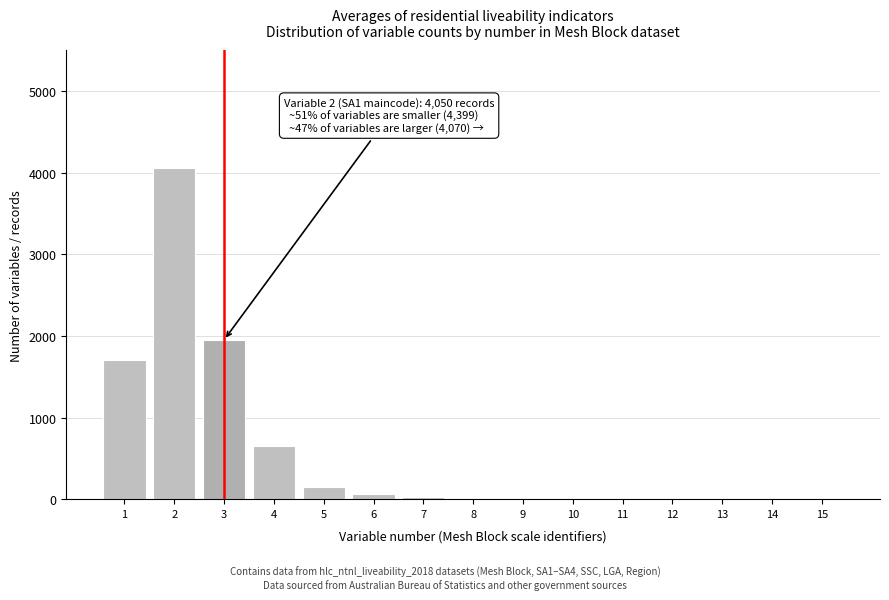

Is it true that the value at 1 is 1700?

True